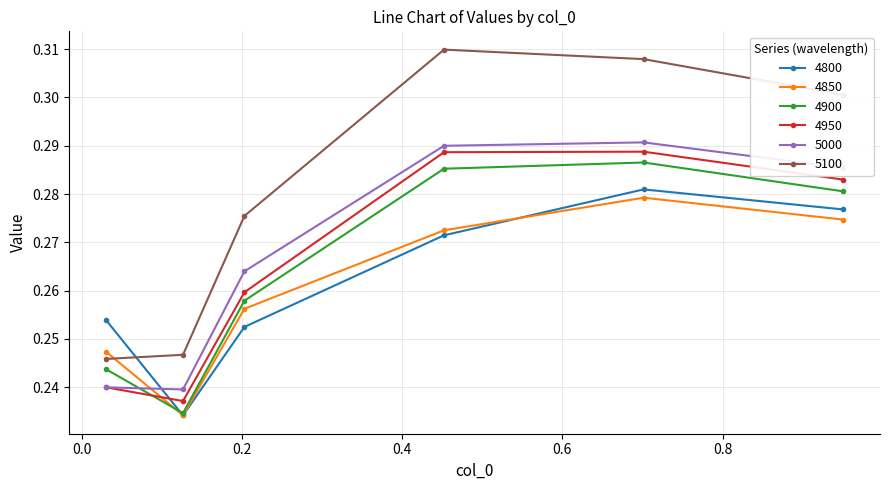

How many intersections are there between 5100 and 4850?

1